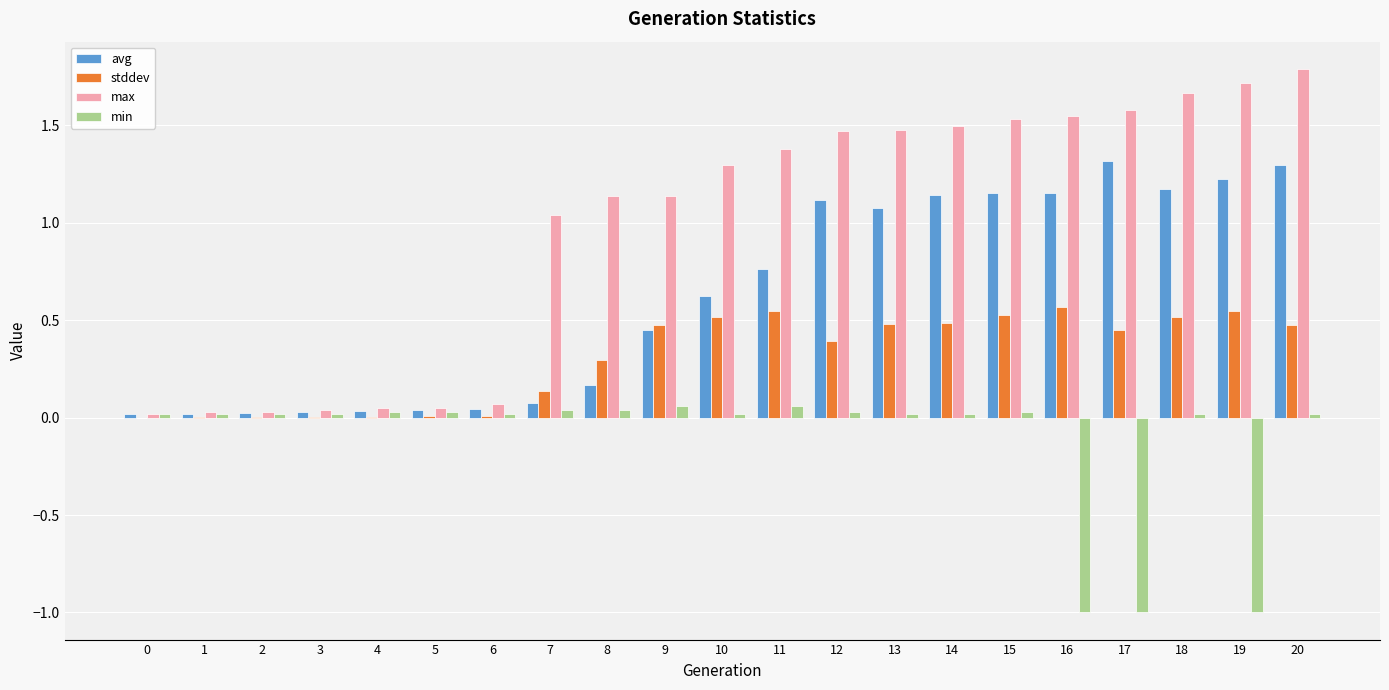

Which category has the highest value across all series?

20